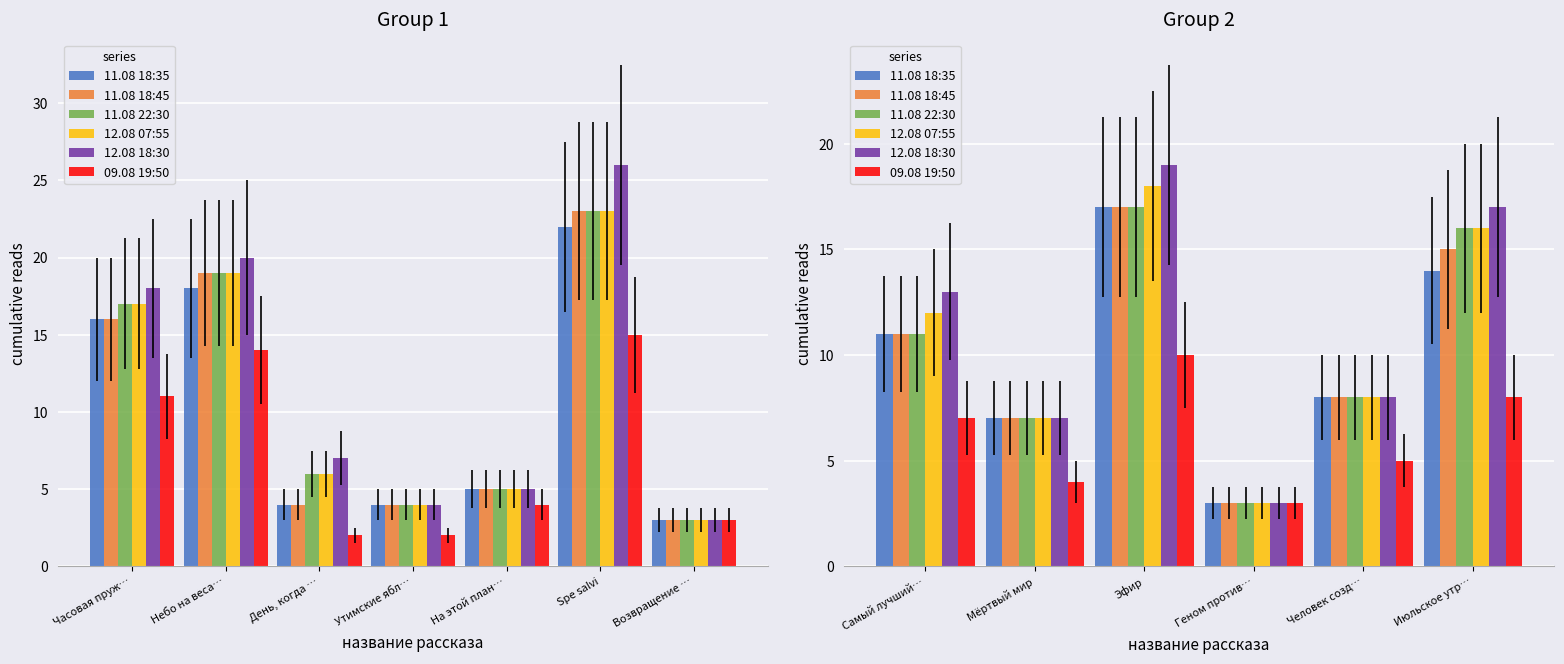

What is the difference between the maximum and minimum values in the 11.08 22:30 series?

14